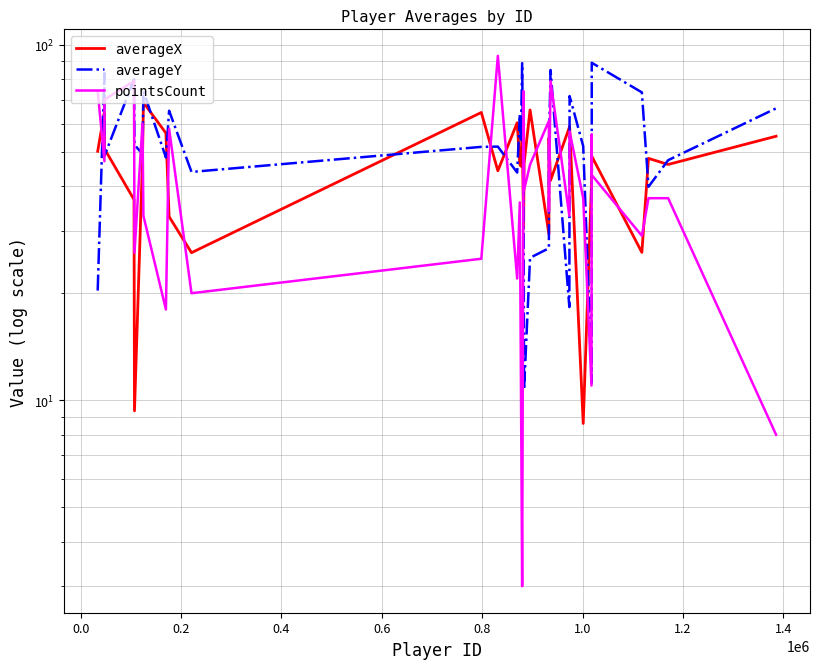

In pointsCount, how many points are higher than both neighbors (excluding endpoints)?

10